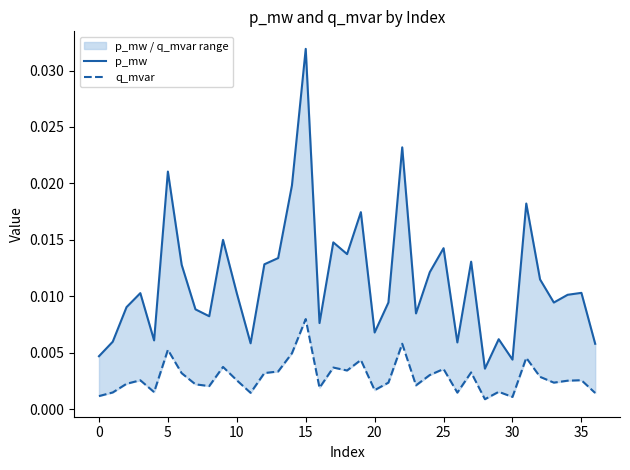

How many series are shown in this chart?

2